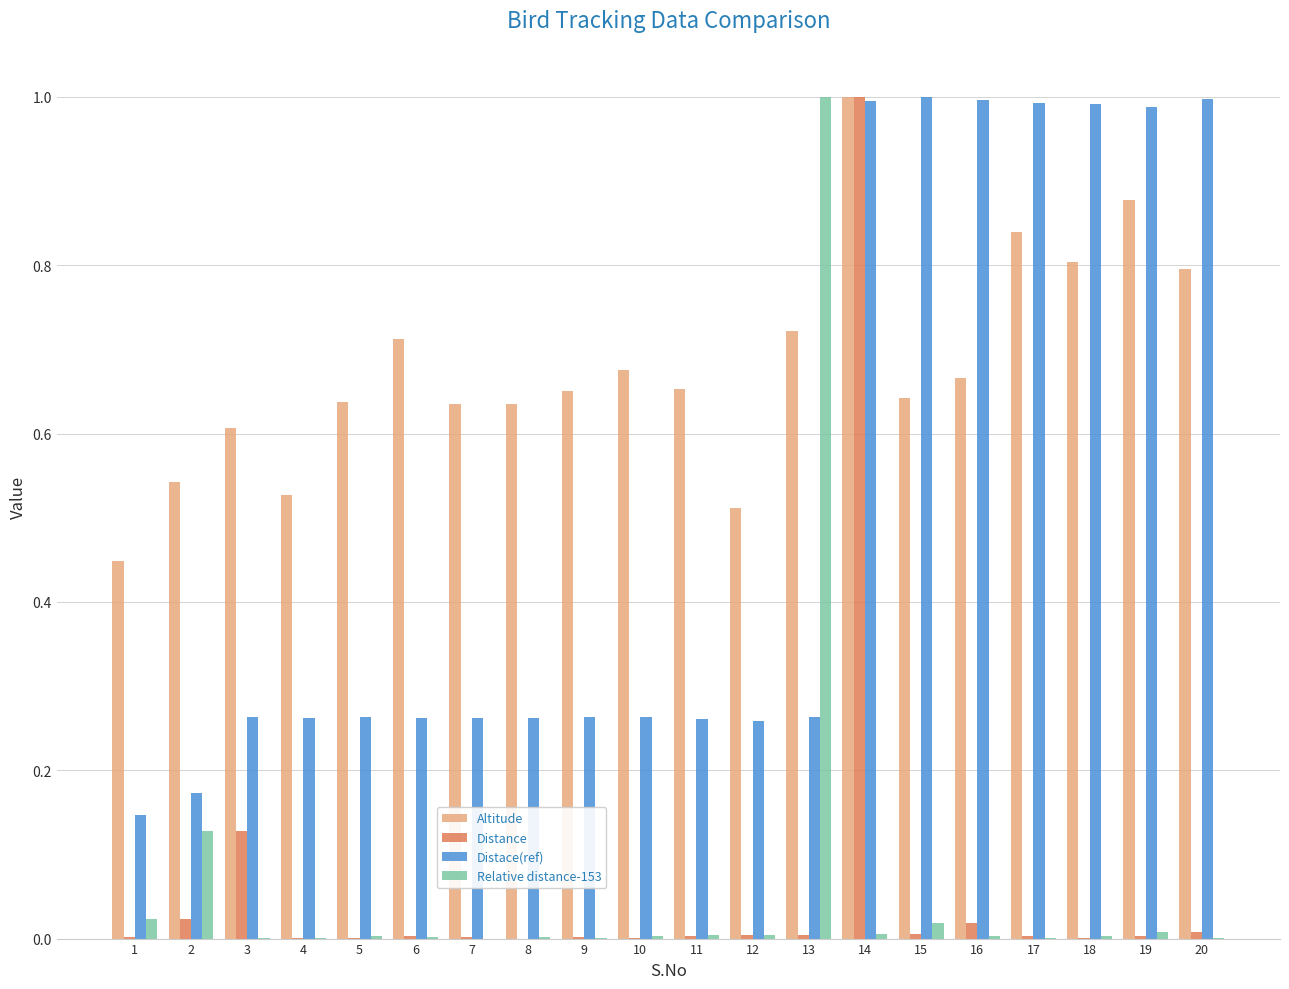

How many groups of bars are there?

20